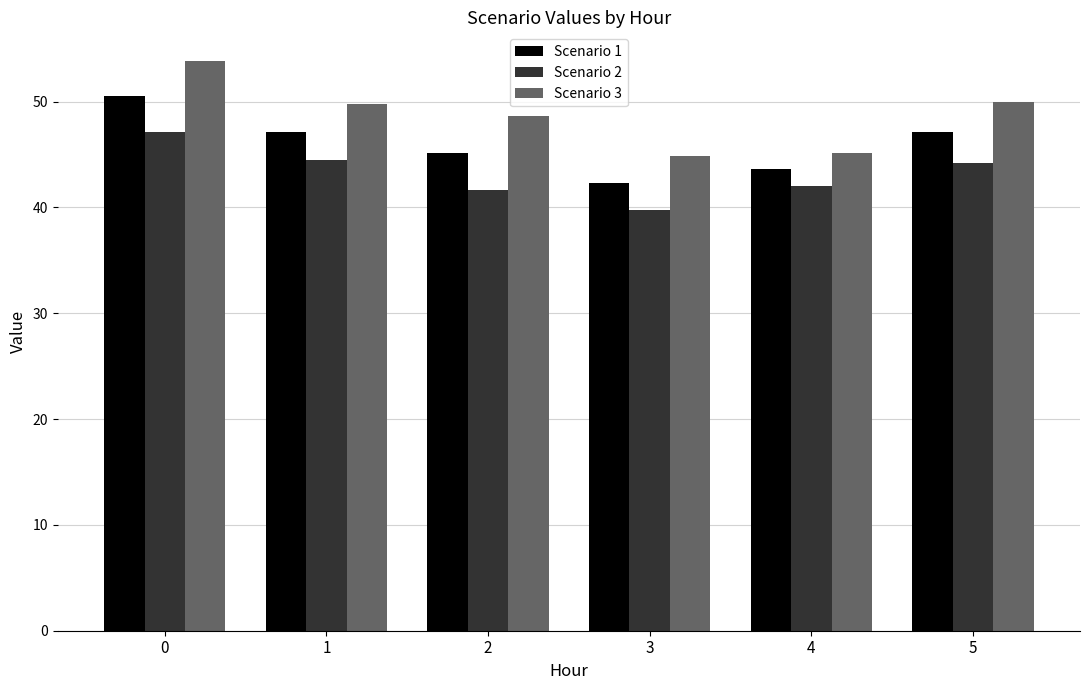

Does the chart contain any negative values?

No